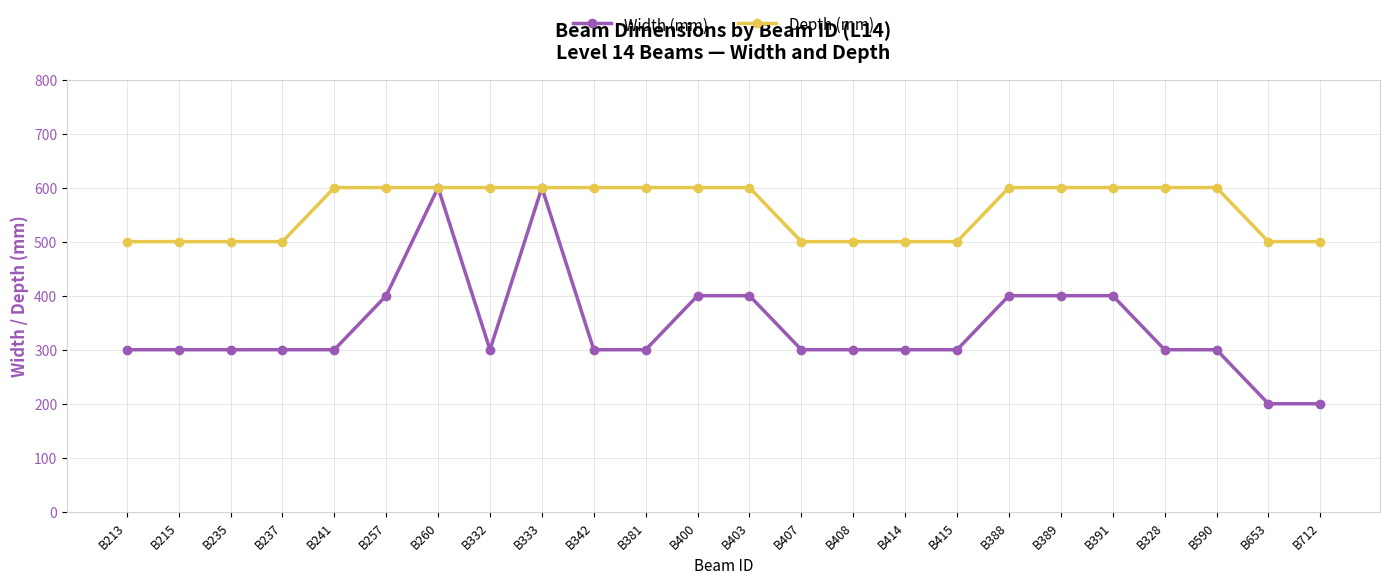

Between B213 and B241, which series saw the biggest shift?

Depth (mm)